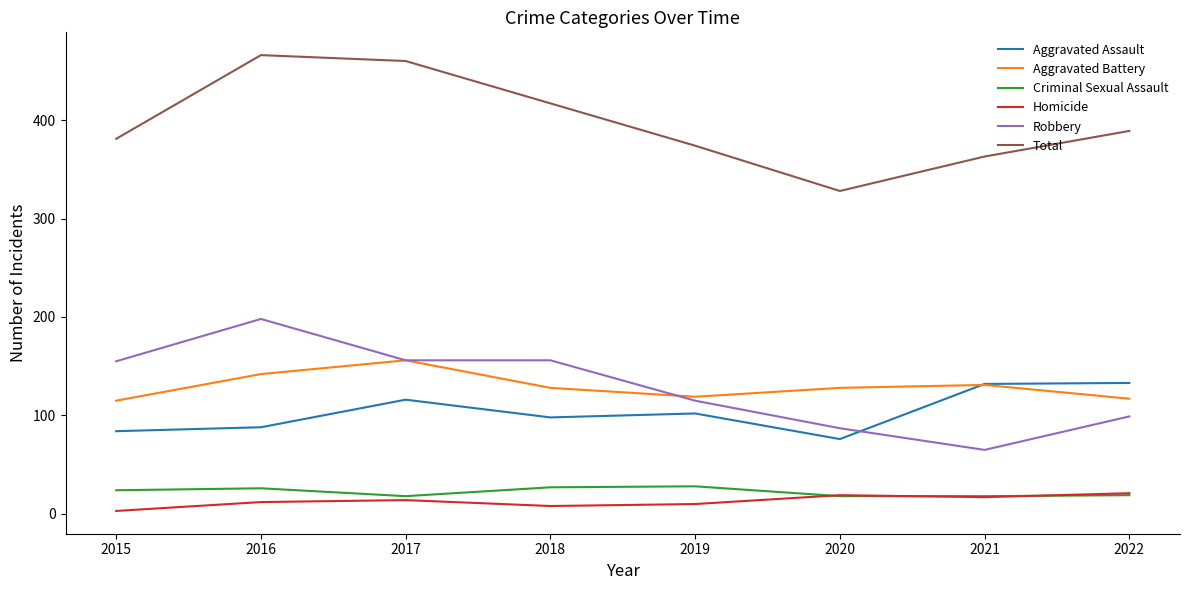

What are all the series names shown in the legend?

Aggravated Assault, Aggravated Battery, Criminal Sexual Assault, Homicide, Robbery, Total